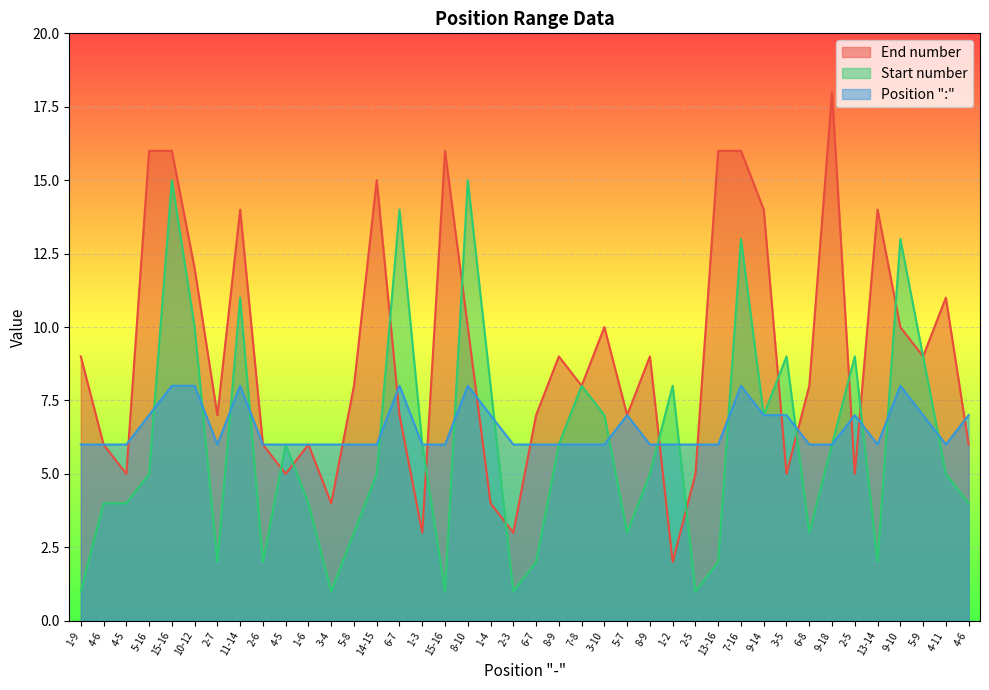

What is the difference between the maximum and minimum values in the Start number series?

14